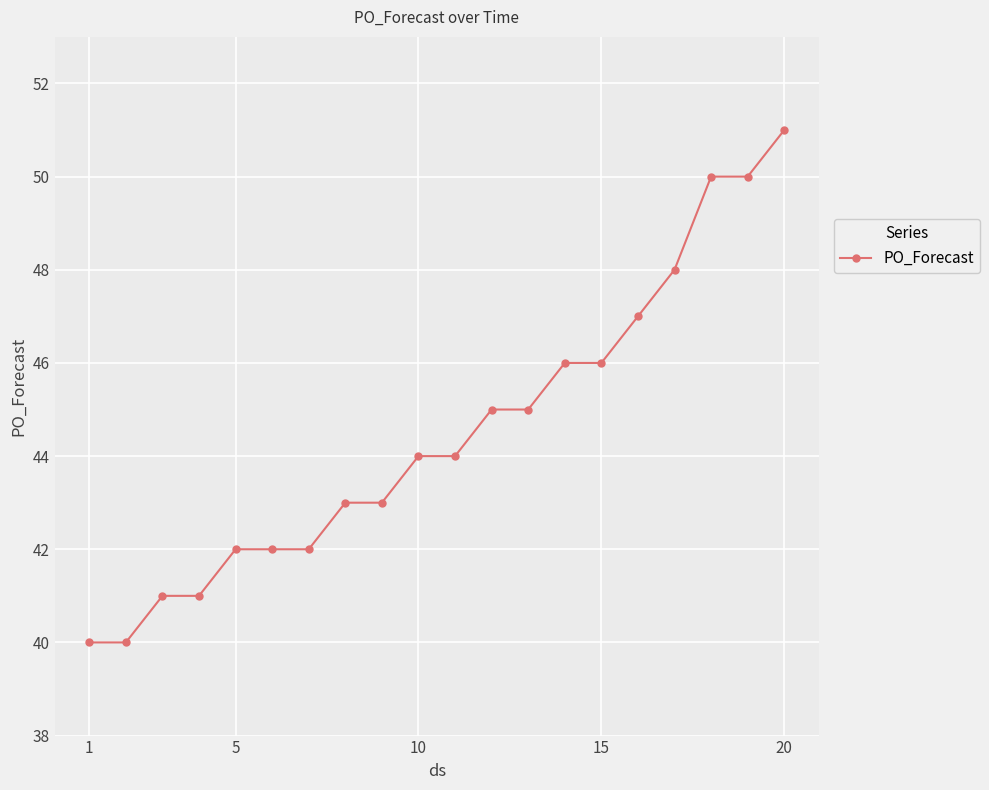

What is the difference between the second highest and minimum values?

10